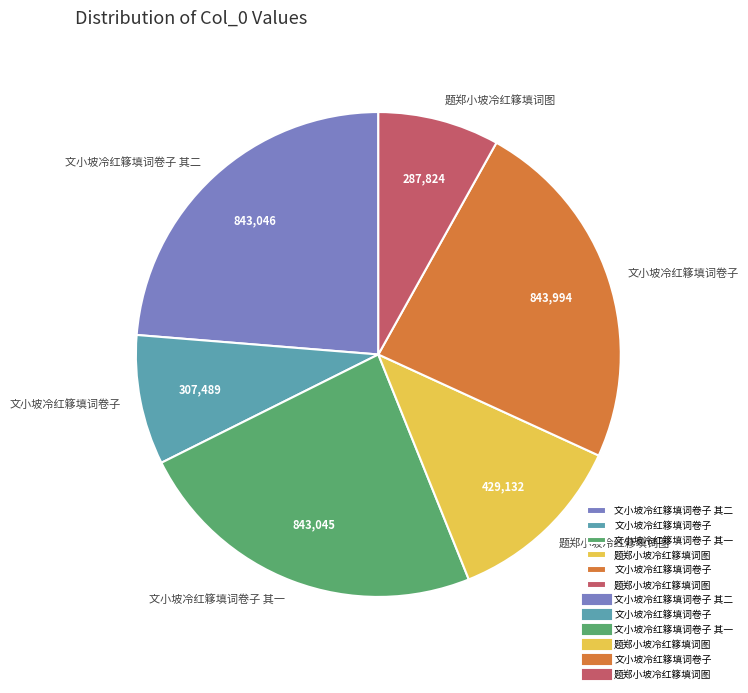

Does any single category account for the majority?

No